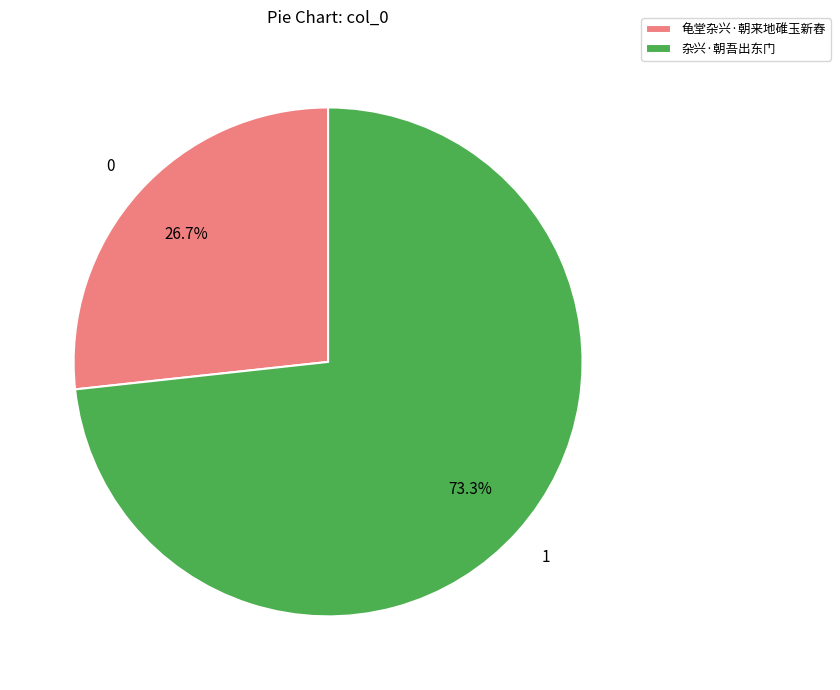

Is it true that 龟堂杂兴·朝来地碓玉新舂 is 27% of the pie?

True